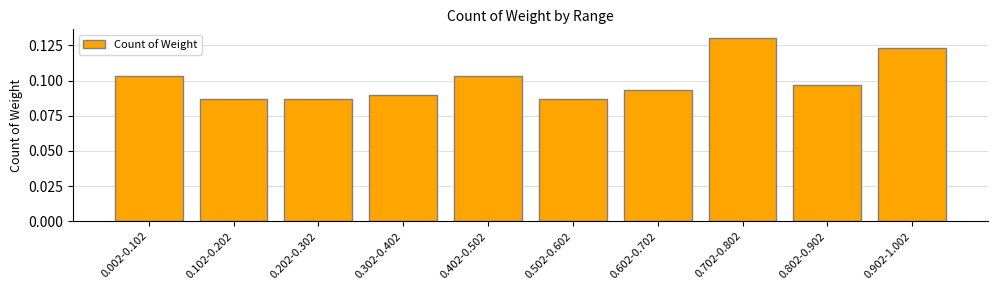

What position from the right is 0.302-0.402?

7